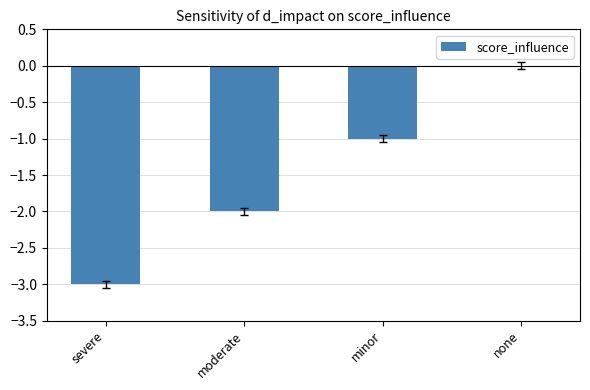

Reading right to left, what are all the values shown in this chart?

none=0	minor=-1	moderate=-2	severe=-3